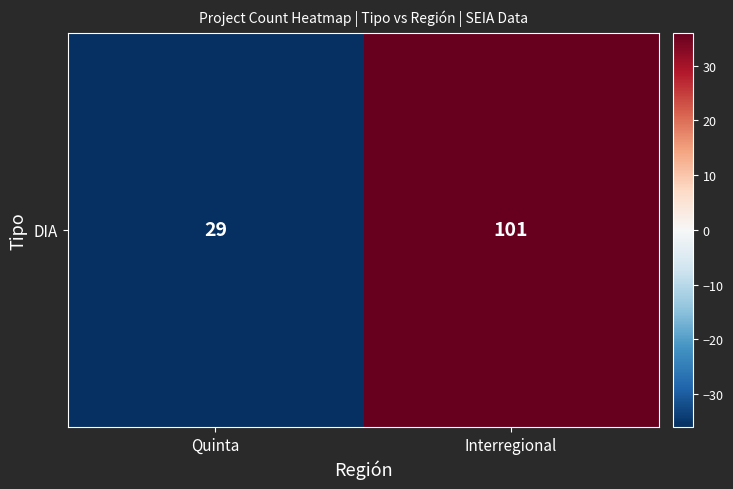

Reading left to right, transcribe all the data shown in this chart.

Quinta=-36	Interregional=36